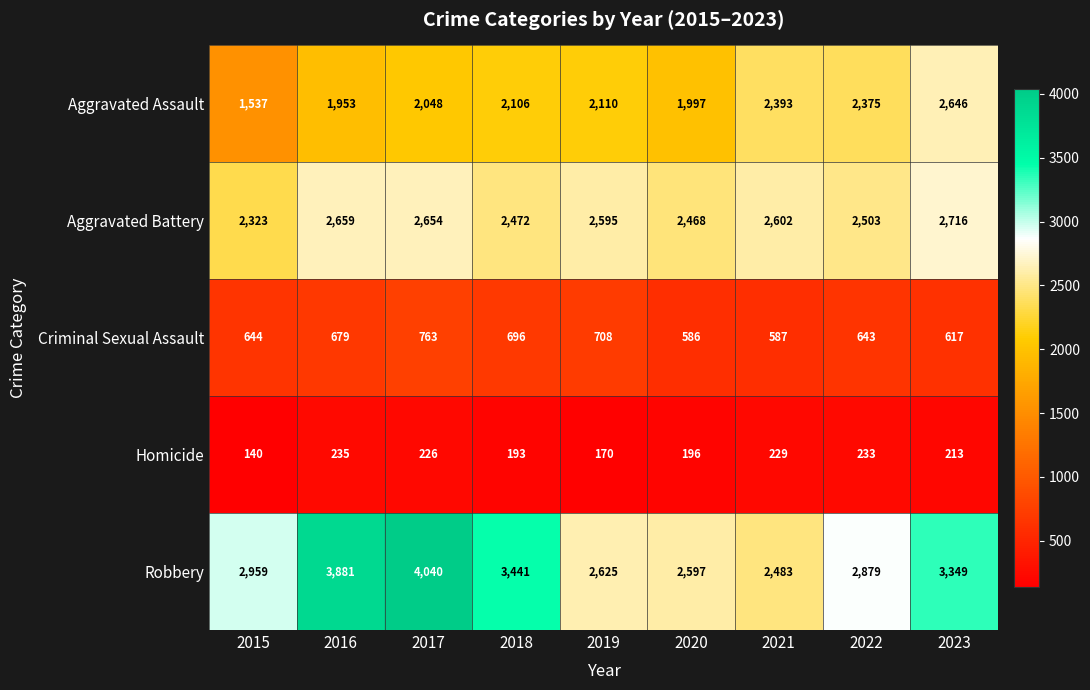

The value of Aggravated Battery at 2017 is 2654. True or false?

True